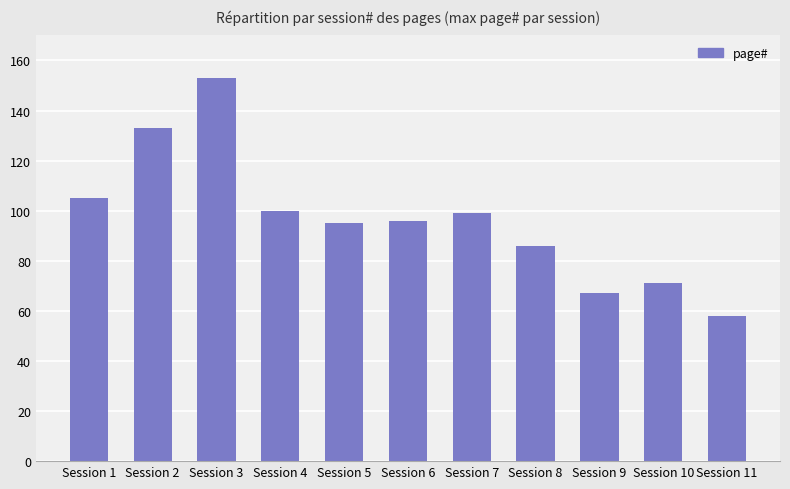

What is the value of the 7th bar from the left?

99